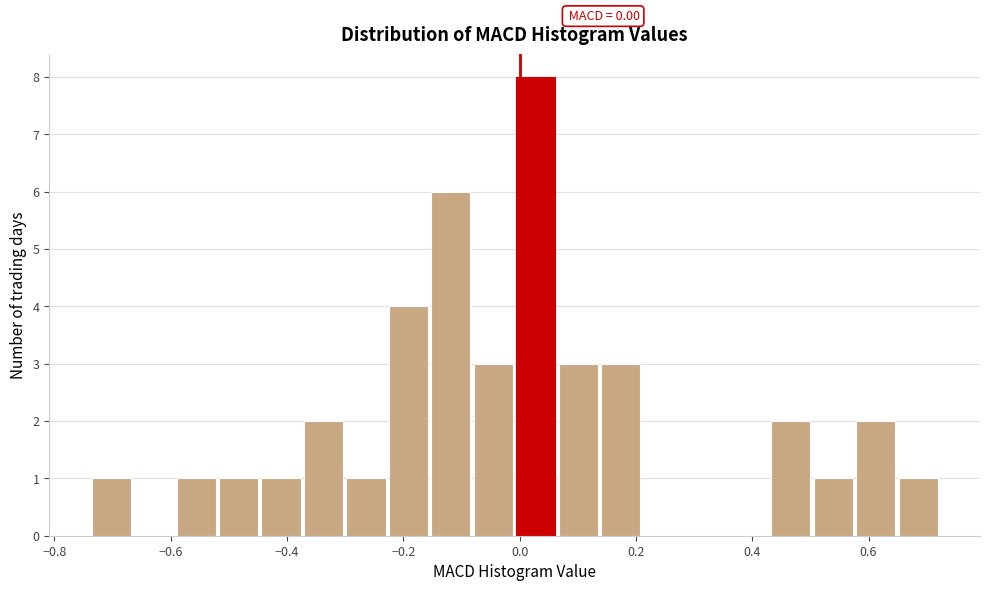

Around what value on the x-axis is the tallest bar? Give the approximate position of its centre, as read against the axis.

0.02